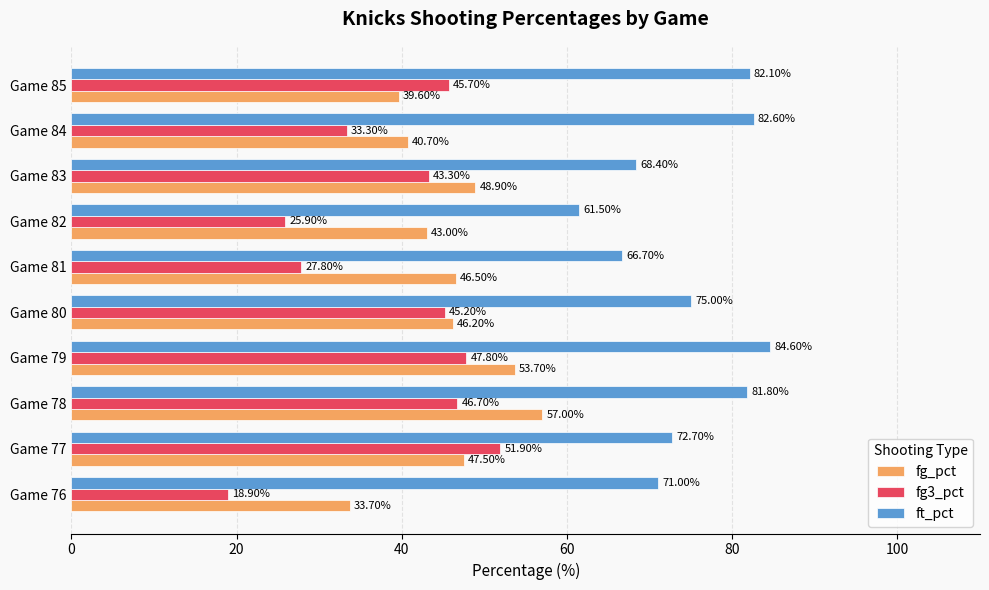

What is the smallest value displayed?

18.9